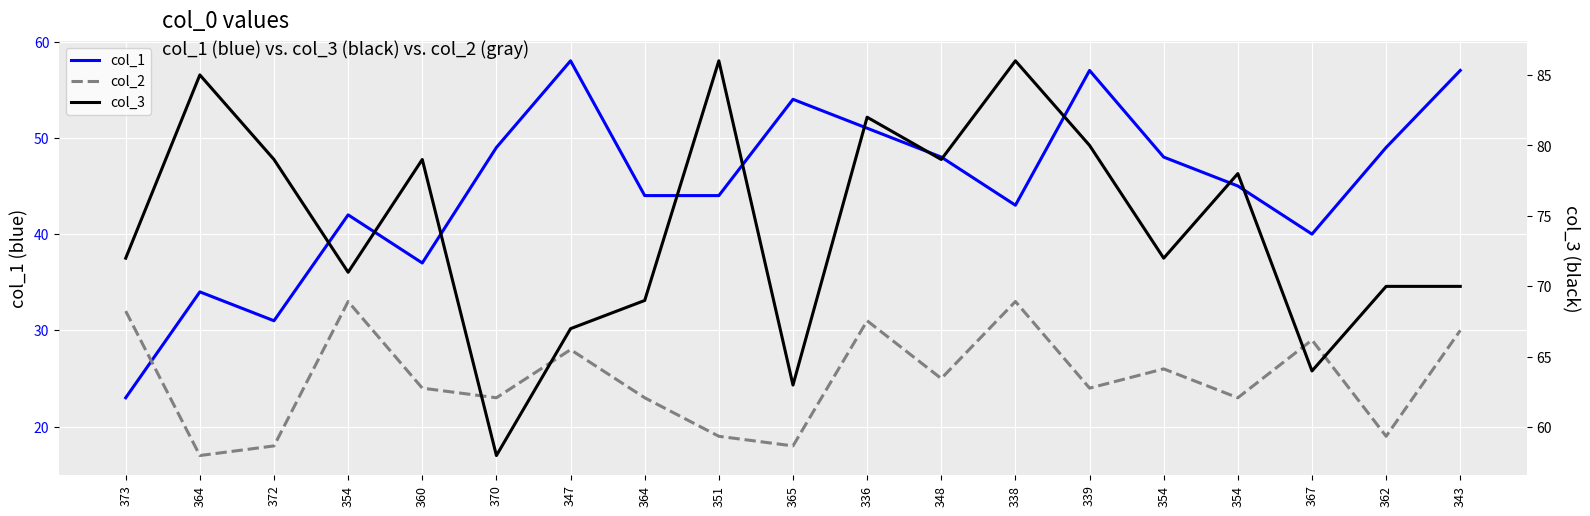

How many values in the col_1 series exceed 45?

9